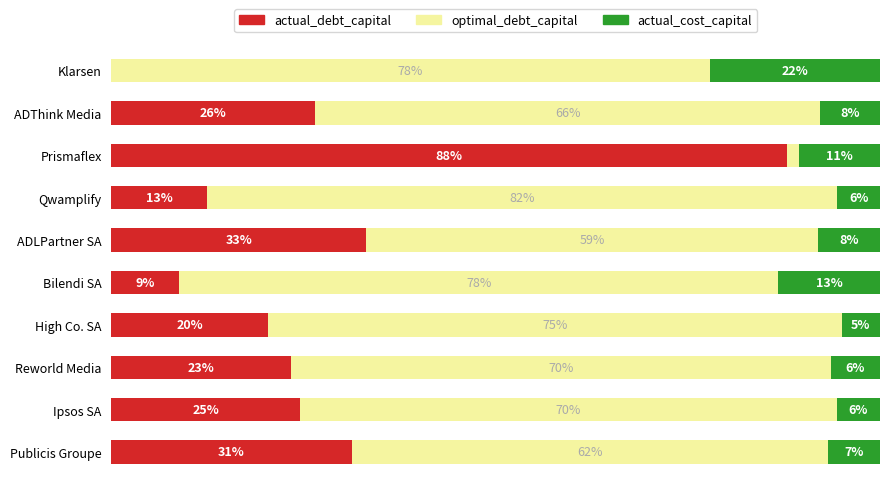

What is the value of the actual_cost_capital bar at the 3rd from the left?

0.1